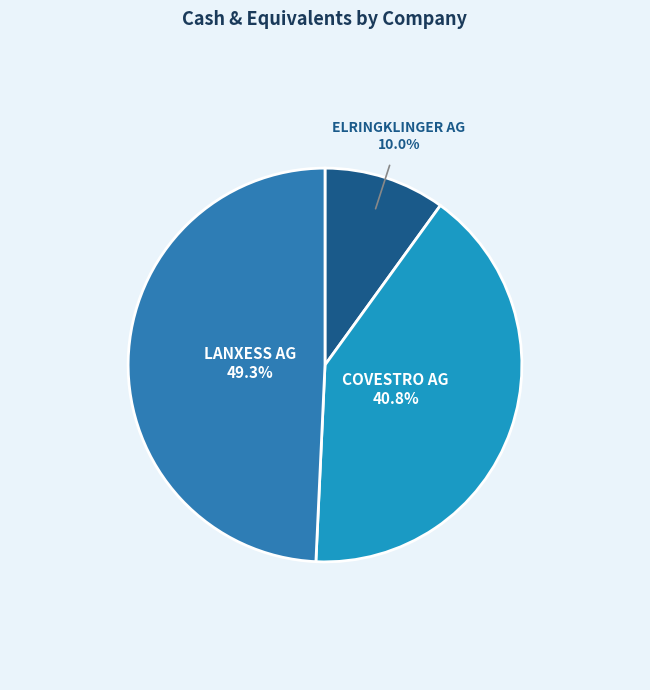

How many slices are in this pie chart?

3